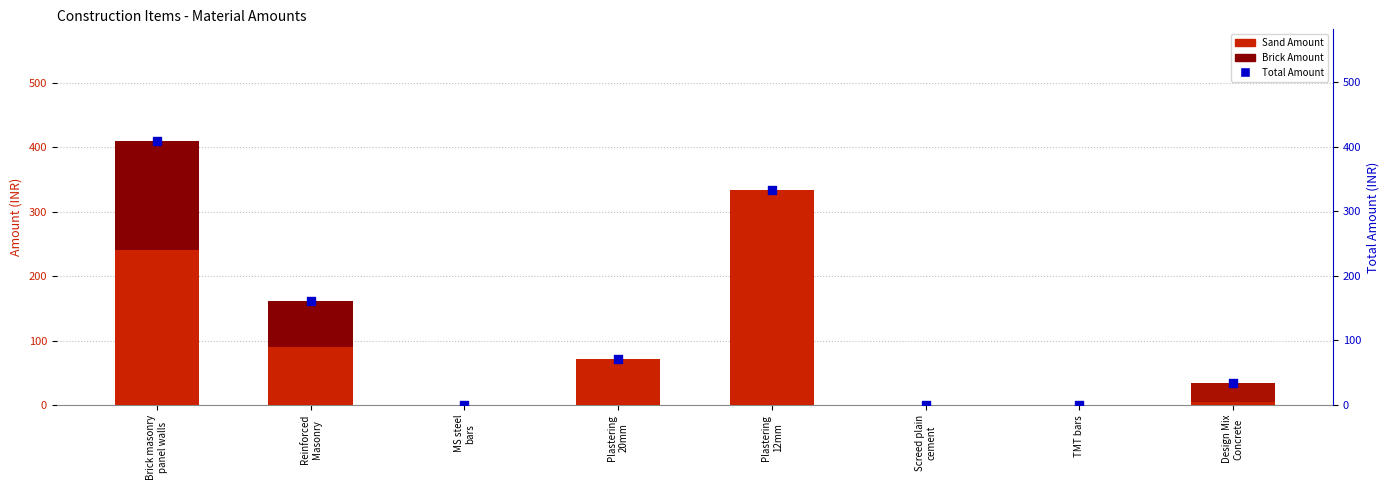

Which series has the widest spread of Y values?

Total Amount